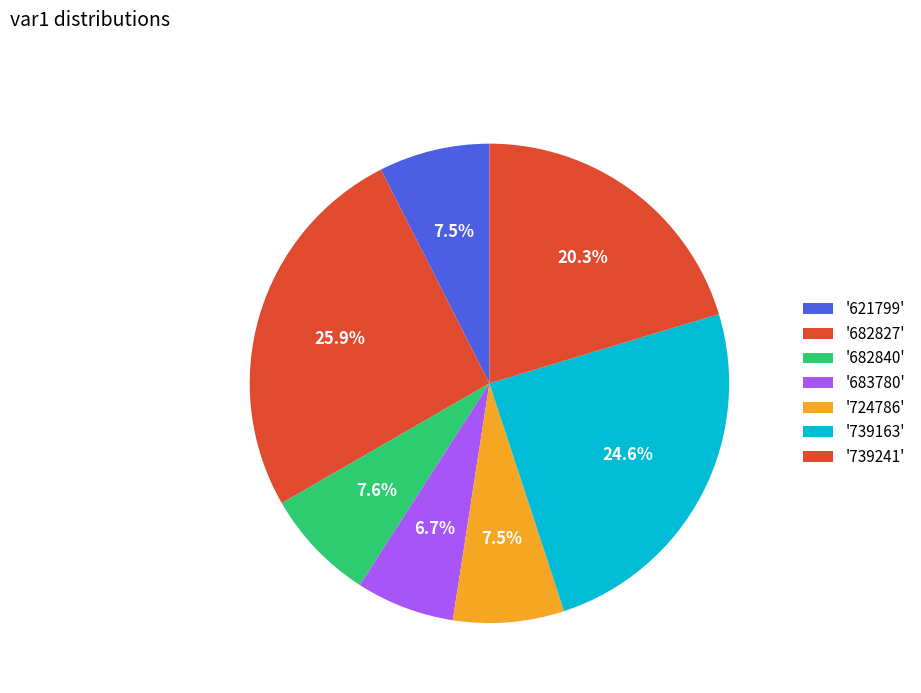

What is the smallest slice in the pie chart?

683780